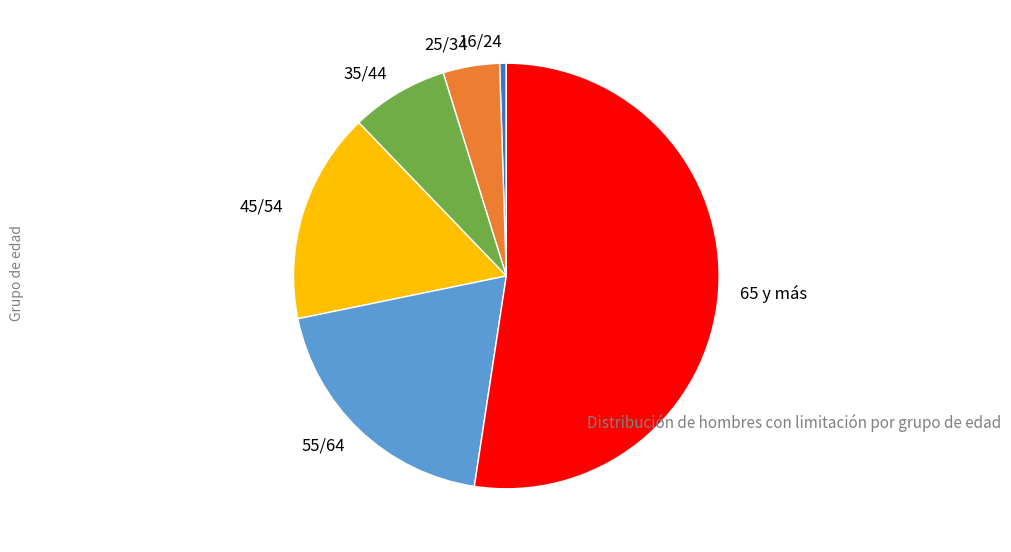

True or false: 65 y más accounts for 52% of the total.

True